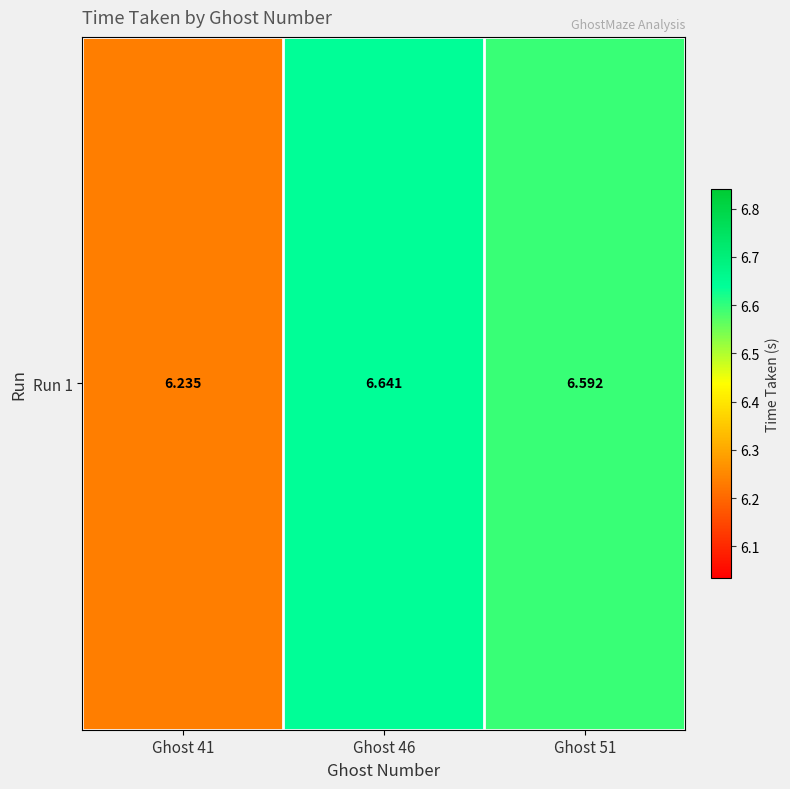

Is it true that the value at Ghost 41 is 6.2?

True